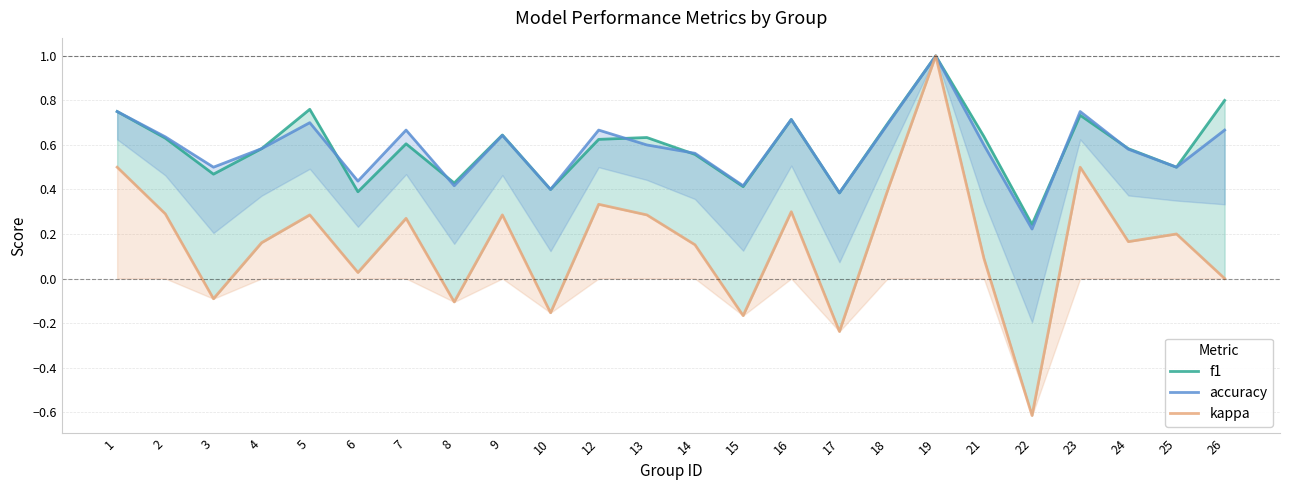

How many times do f1 and accuracy cross each other?

6